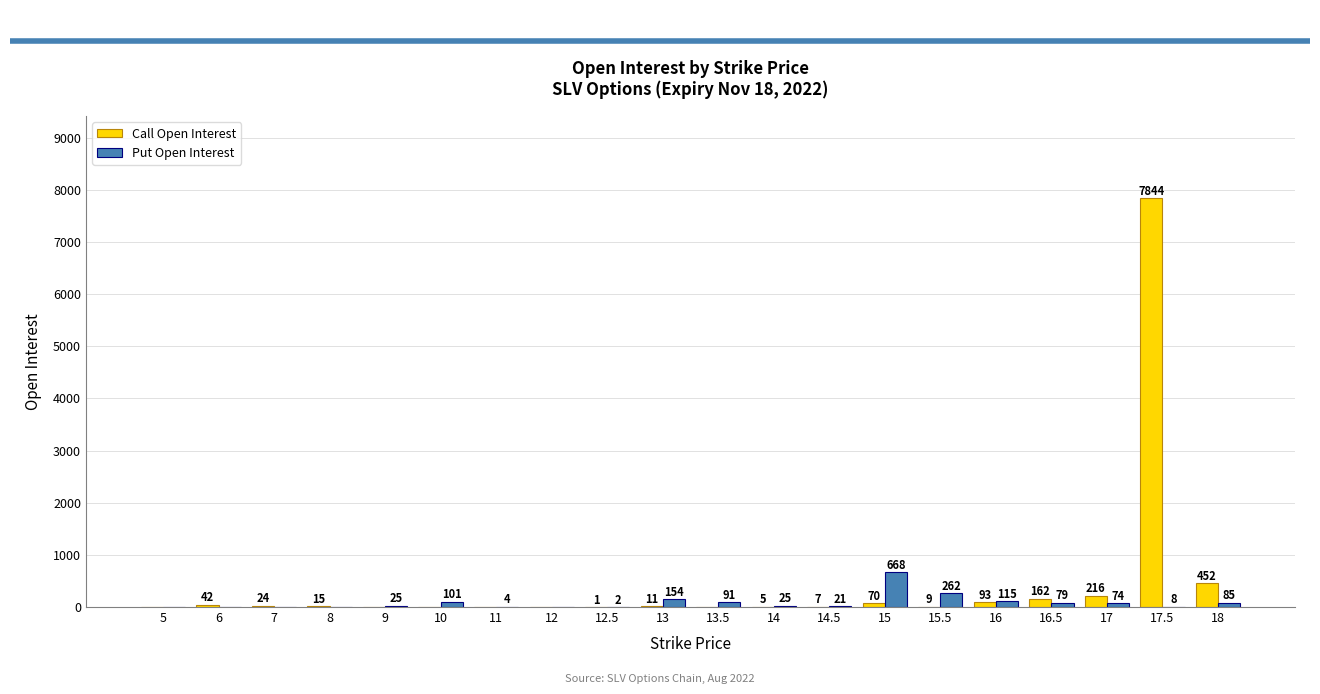

Which series has the largest total across all categories?

Call Open Interest